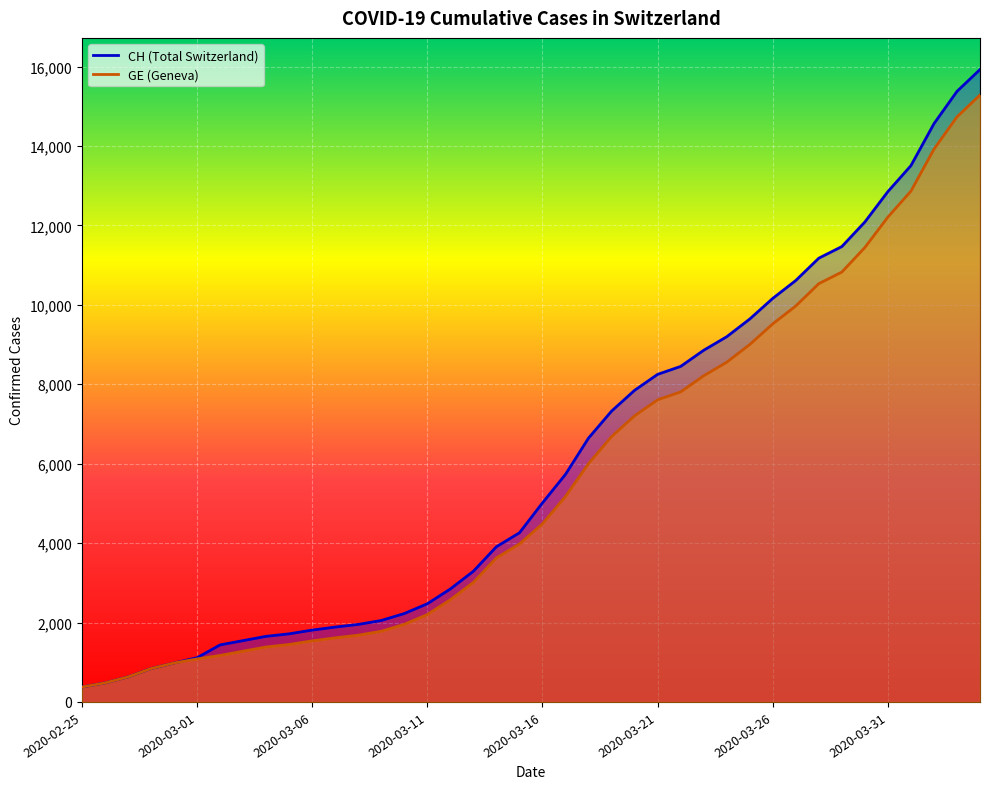

Rank the categories by GE value from lowest to highest.

2020-02-25, 2020-02-26, 2020-02-27, 2020-02-28, 2020-02-29, 2020-03-01, 2020-03-02, 2020-03-03, 2020-03-04, 2020-03-05, 2020-03-06, 2020-03-07, 2020-03-08, 2020-03-09, 2020-03-10, 2020-03-11, 2020-03-12, 2020-03-13, 2020-03-14, 2020-03-15, 2020-03-16, 2020-03-17, 2020-03-18, 2020-03-19, 2020-03-20, 2020-03-21, 2020-03-22, 2020-03-23, 2020-03-24, 2020-03-25, 2020-03-26, 2020-03-27, 2020-03-28, 2020-03-29, 2020-03-30, 2020-03-31, 2020-04-01, 2020-04-02, 2020-04-03, 2020-04-04